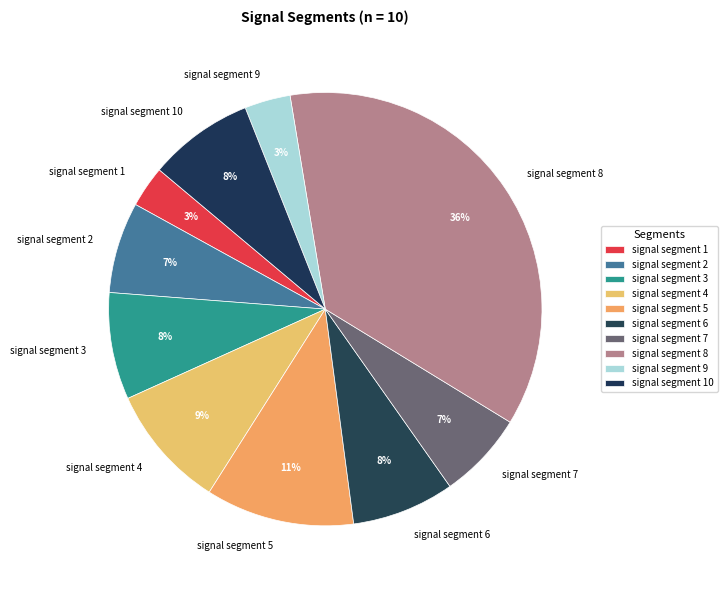

Between signal segment 3 and signal segment 9, which is larger?

signal segment 3